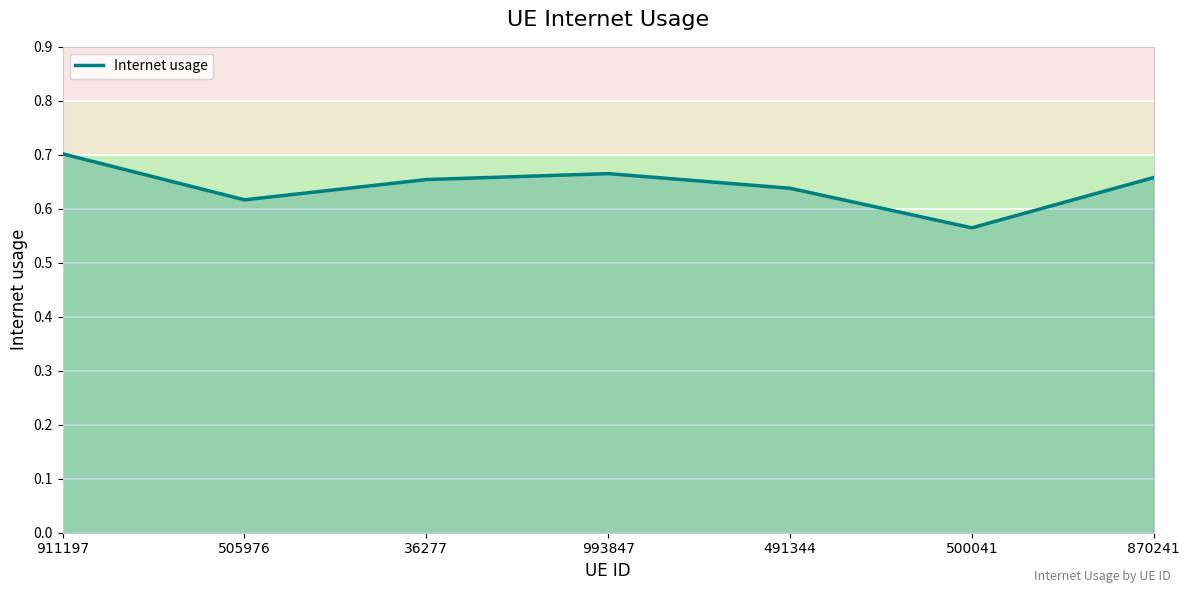

What is the change in value from 911197 to 491344?

-0.1